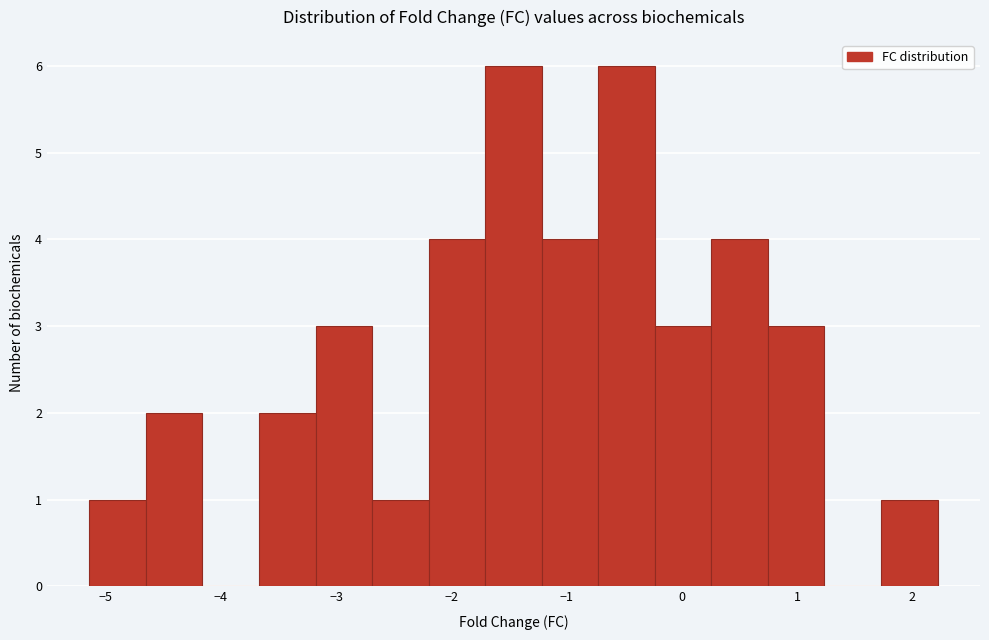

Reading left to right, transcribe this chart: for each bar, give the range it covers on the x-axis and its height. Neither the bar edges nor the heights are printed on the chart, so give them approximately, as read against the axes.

-5.1 to -4.6: 1
-4.6 to -4.2: 2
-4.2 to -3.7: 0
-3.7 to -3.2: 2
-3.2 to -2.7: 3
-2.7 to -2.2: 1
-2.2 to -1.7: 4
-1.7 to -1.2: 6
-1.2 to -0.7: 4
-0.7 to -0.2: 6
-0.2 to 0.3: 3
0.3 to 0.7: 4
0.7 to 1.2: 3
1.2 to 1.7: 0
1.7 to 2.2: 1